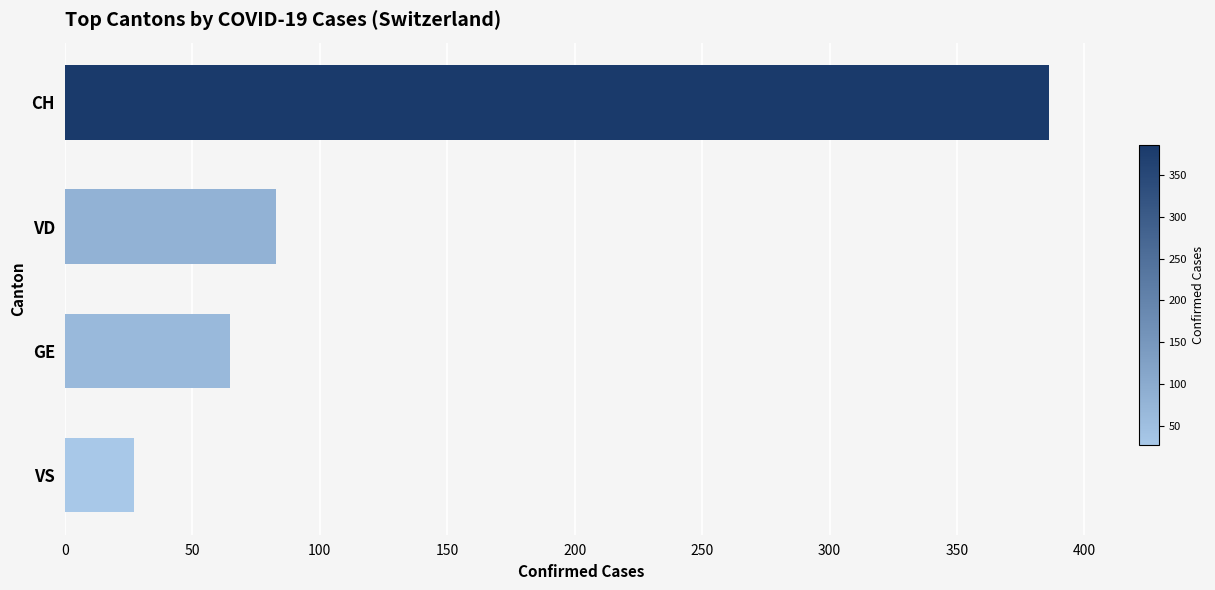

Rank the categories by value from lowest to highest.

VS, GE, VD, CH